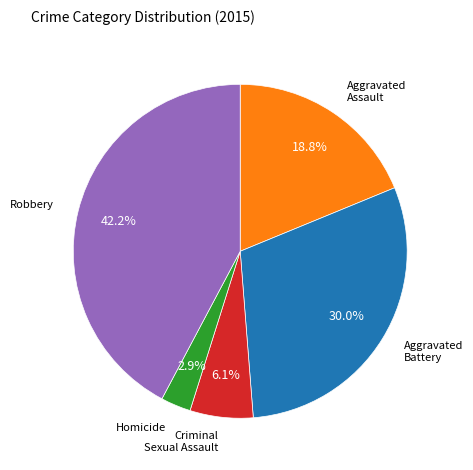

How many segments does this pie chart have?

5